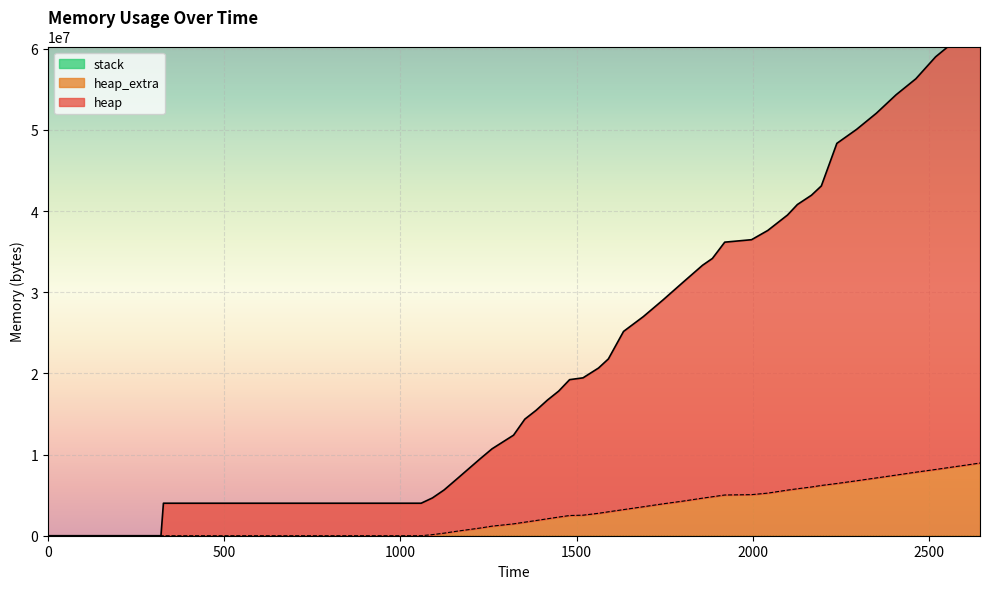

What is the average value of the heap series?

29144033